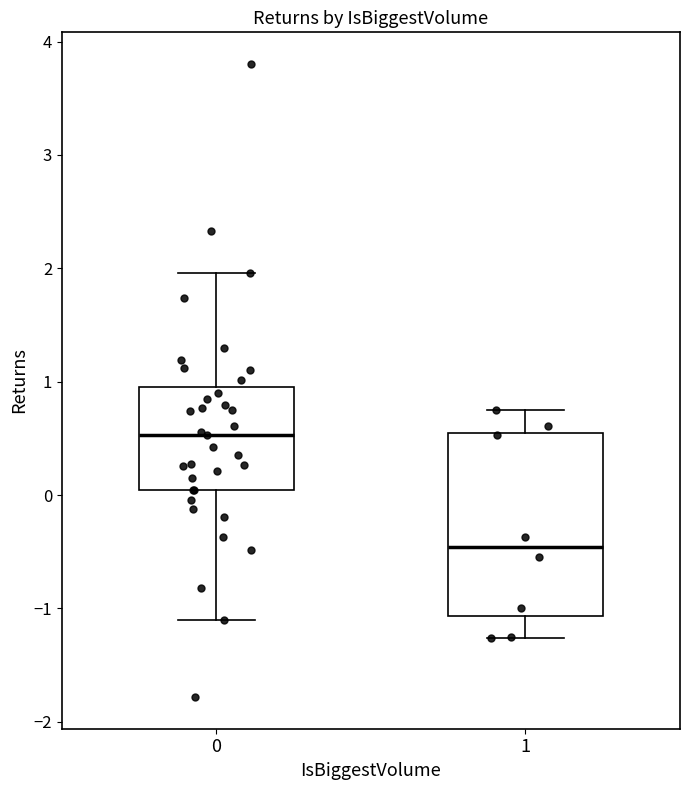

Which box's median line is the lowest?

1